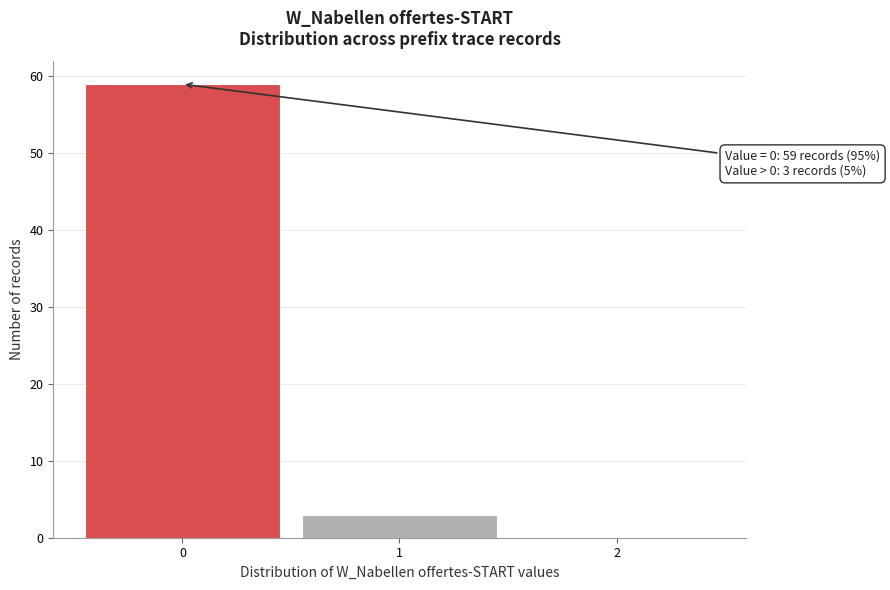

Which range on the x-axis has the tallest bar?

-0.5 to 0.5